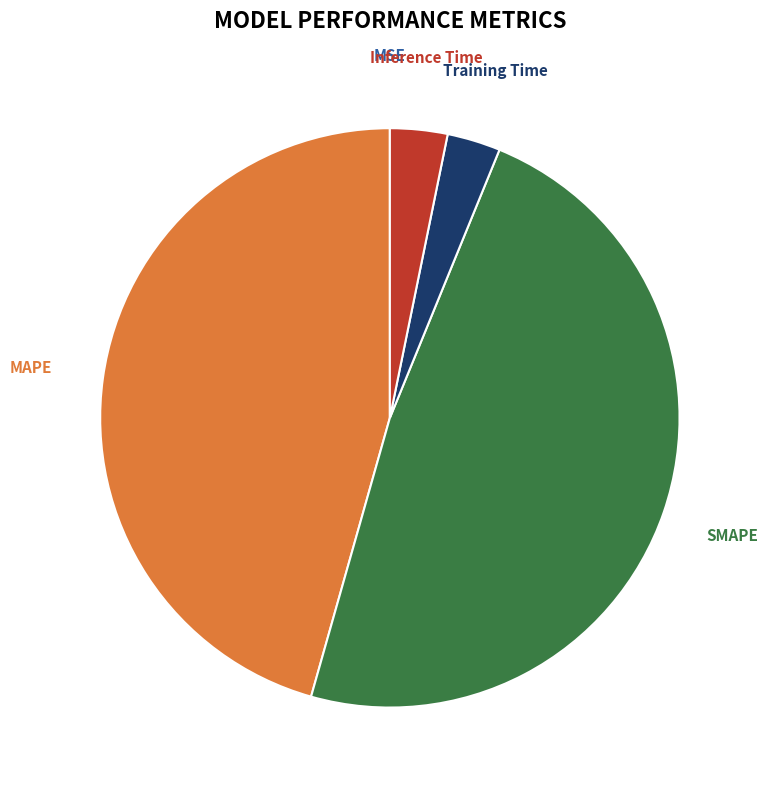

Which slice is the largest?

SMAPE